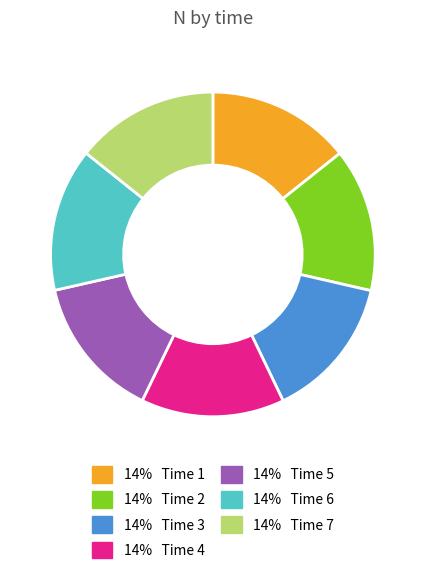

Is there any slice that represents more than half of the pie?

No